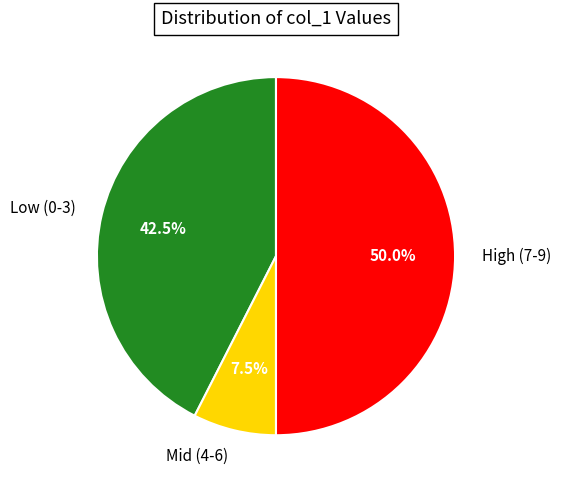

Does Low (0-3) represent more than half of the total?

No